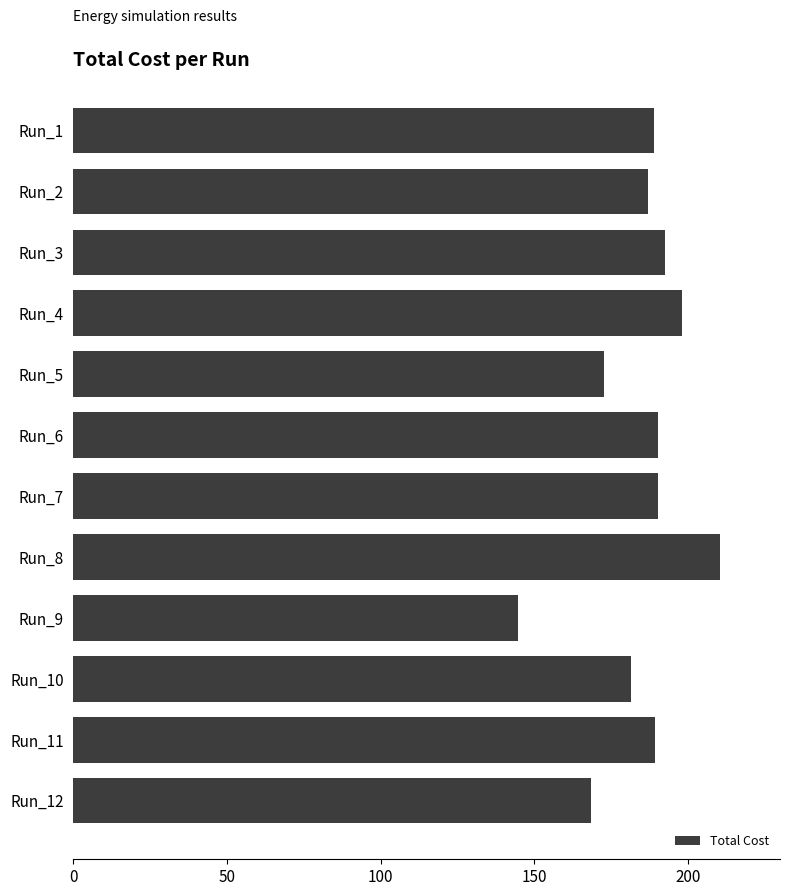

What is the sum of all values?

2214.7